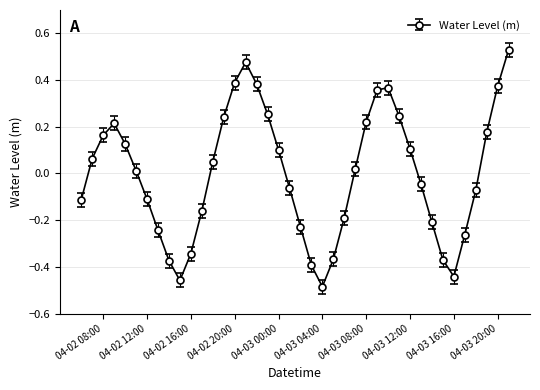

How many values exceed 0?

21